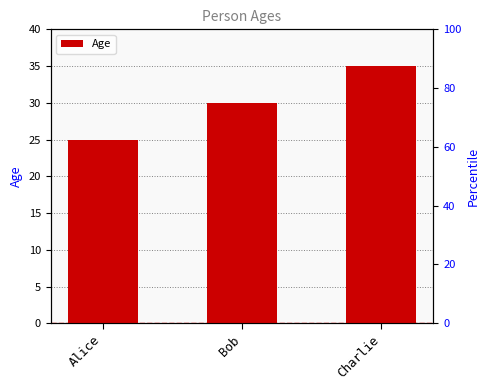

What is the label of the 3rd bar from the left?

Charlie